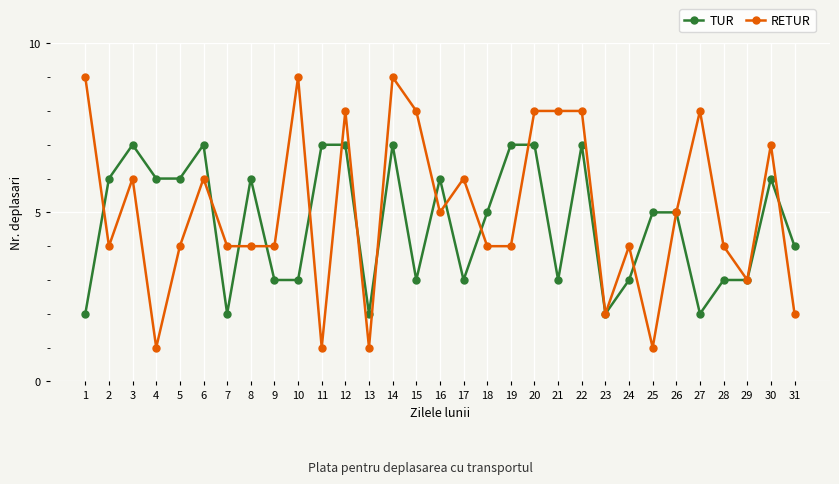

What is the total value across all series at 16?

11